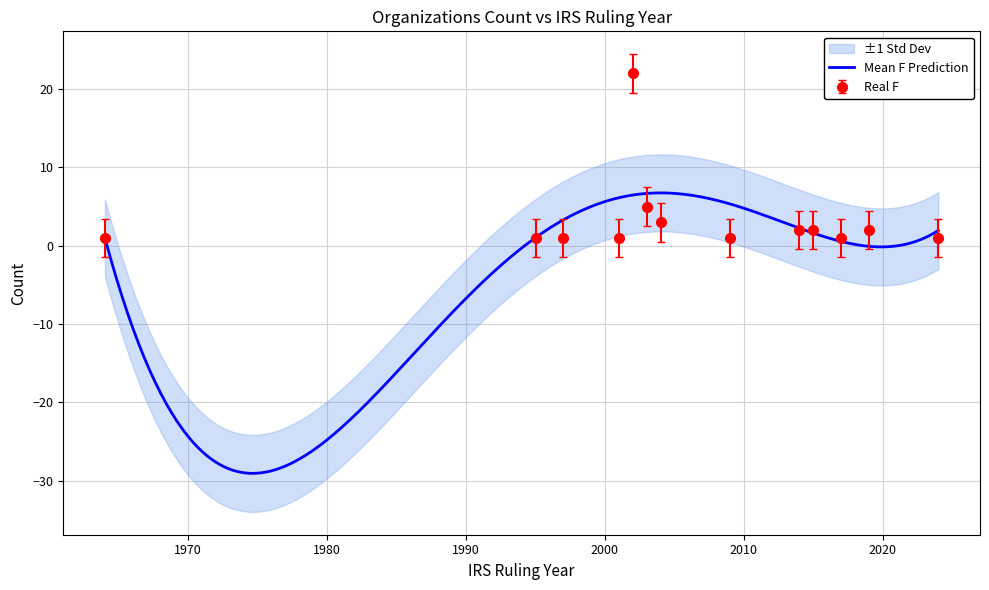

What is the difference between the values at 1995 and 2003?

4